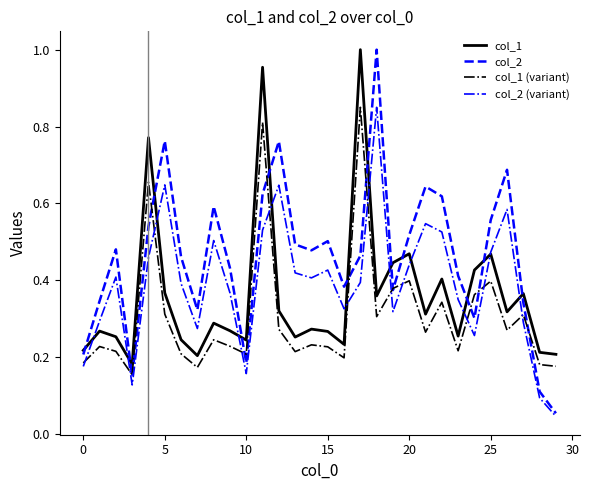

Which series has the widest spread of values?

col_2